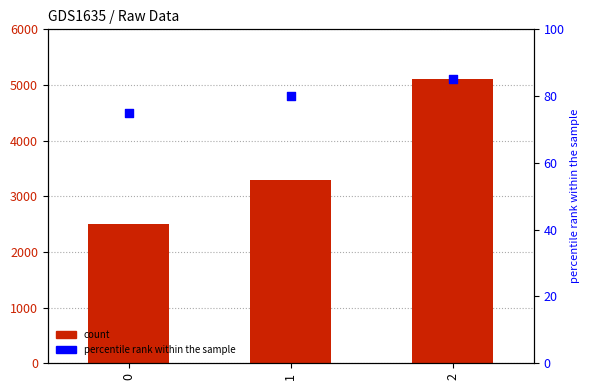

What are all the series names shown in the legend?

count, percentile rank within the sample